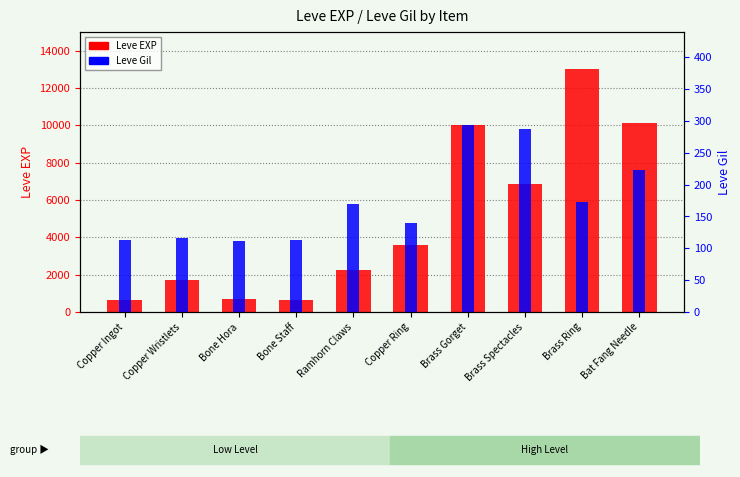

What position from the right is Copper Ingot?

10